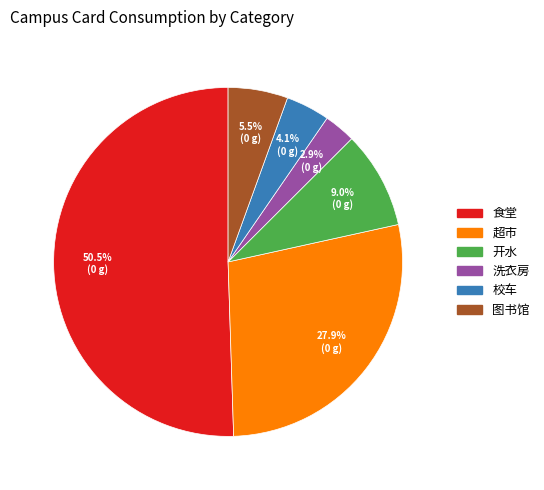

To the nearest percent, what is the difference between the largest and smallest slice percentages?

48%